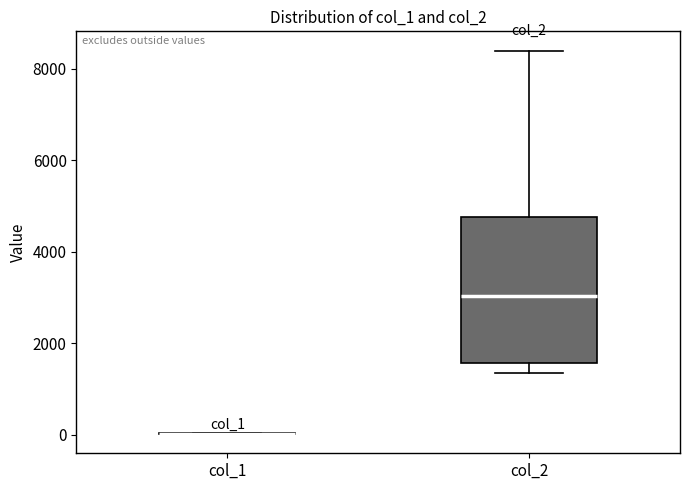

Reading left to right, transcribe this box plot: for each box, give where its median line is, the range the box spans, and where its two whiskers end, as read against the y-axis. The values are not printed on the chart, so give them approximately, as read against the axis.

col_1: box collapsed to a line at 0, whiskers 0 to 0
col_2: median 3000, box 1600 to 4800, whiskers 1400 to 8400